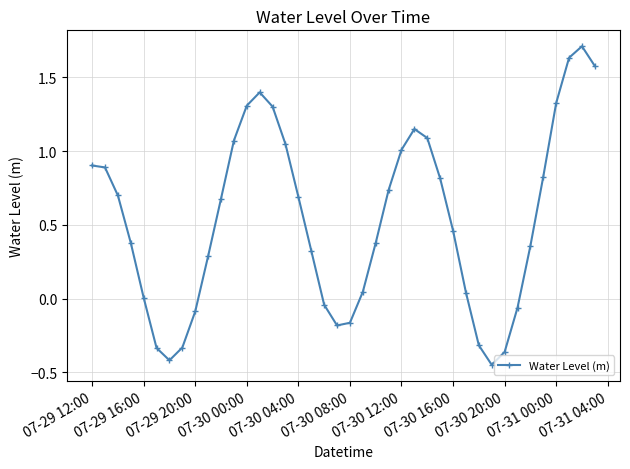

What is the difference between the maximum and minimum values?

2.2